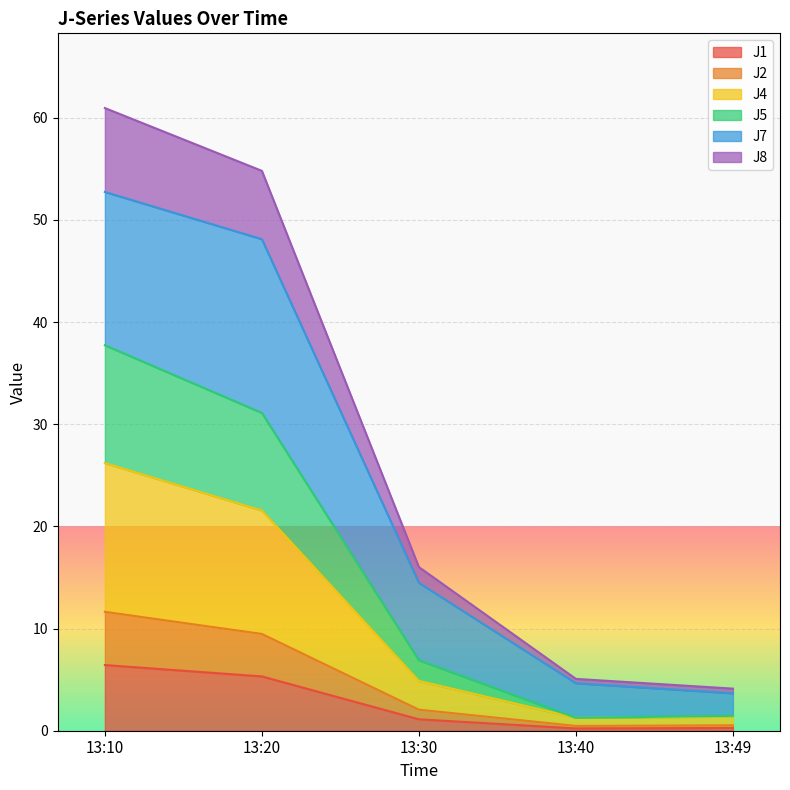

What is the value of the J2 point at the 3rd from the left?

2.1